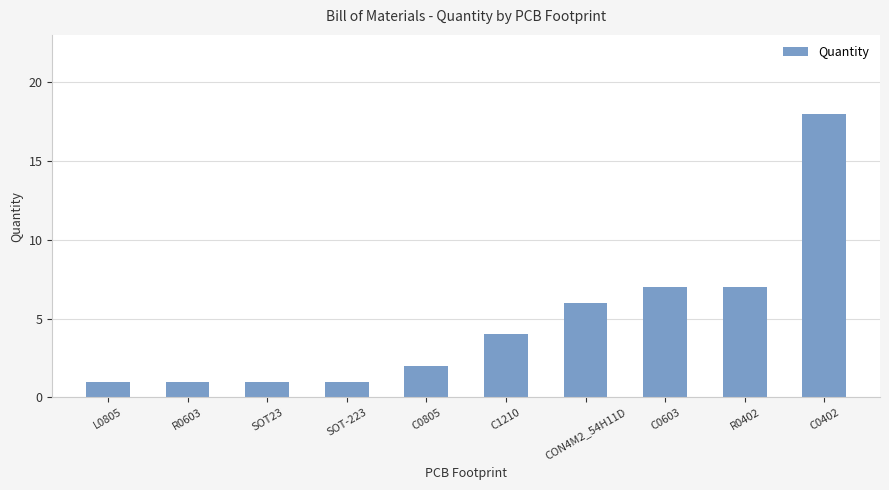

The value at R0402 is 7. True or false?

True